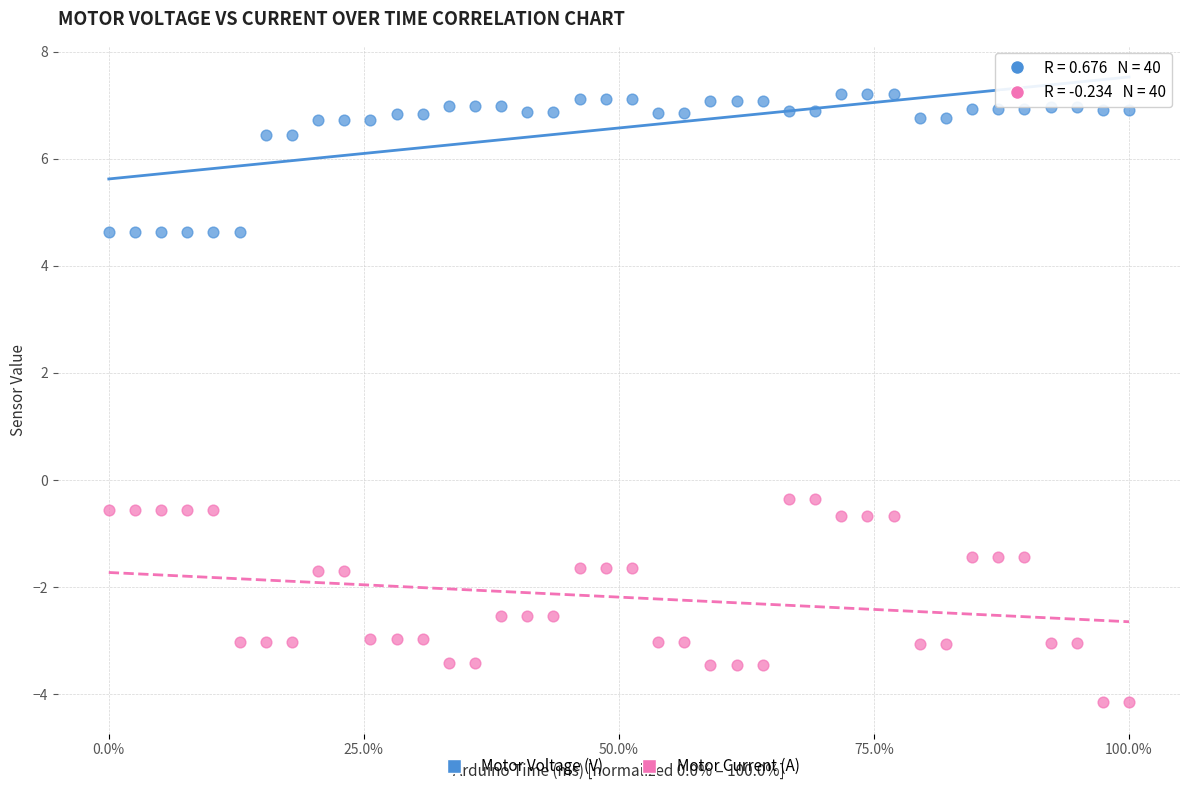

What is the X range (max minus min) for the scatter plot?

1.0